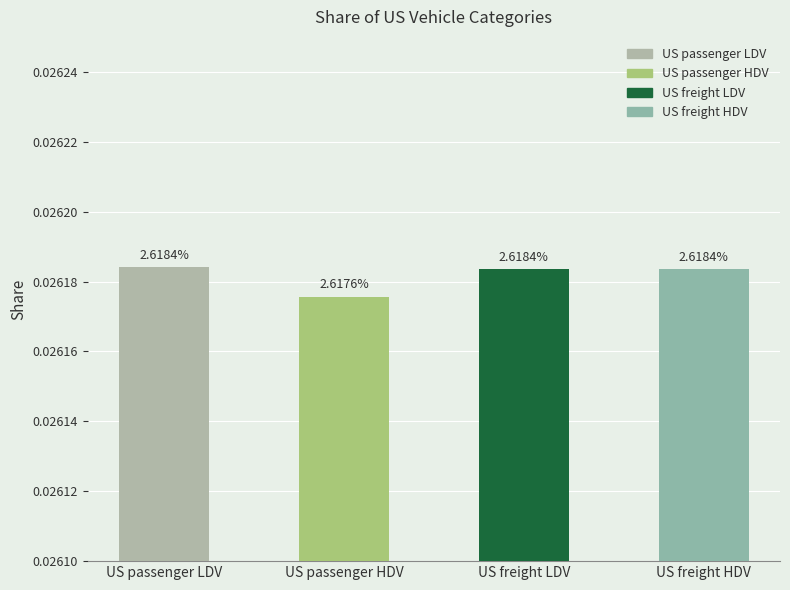

How many bars are there in total?

4